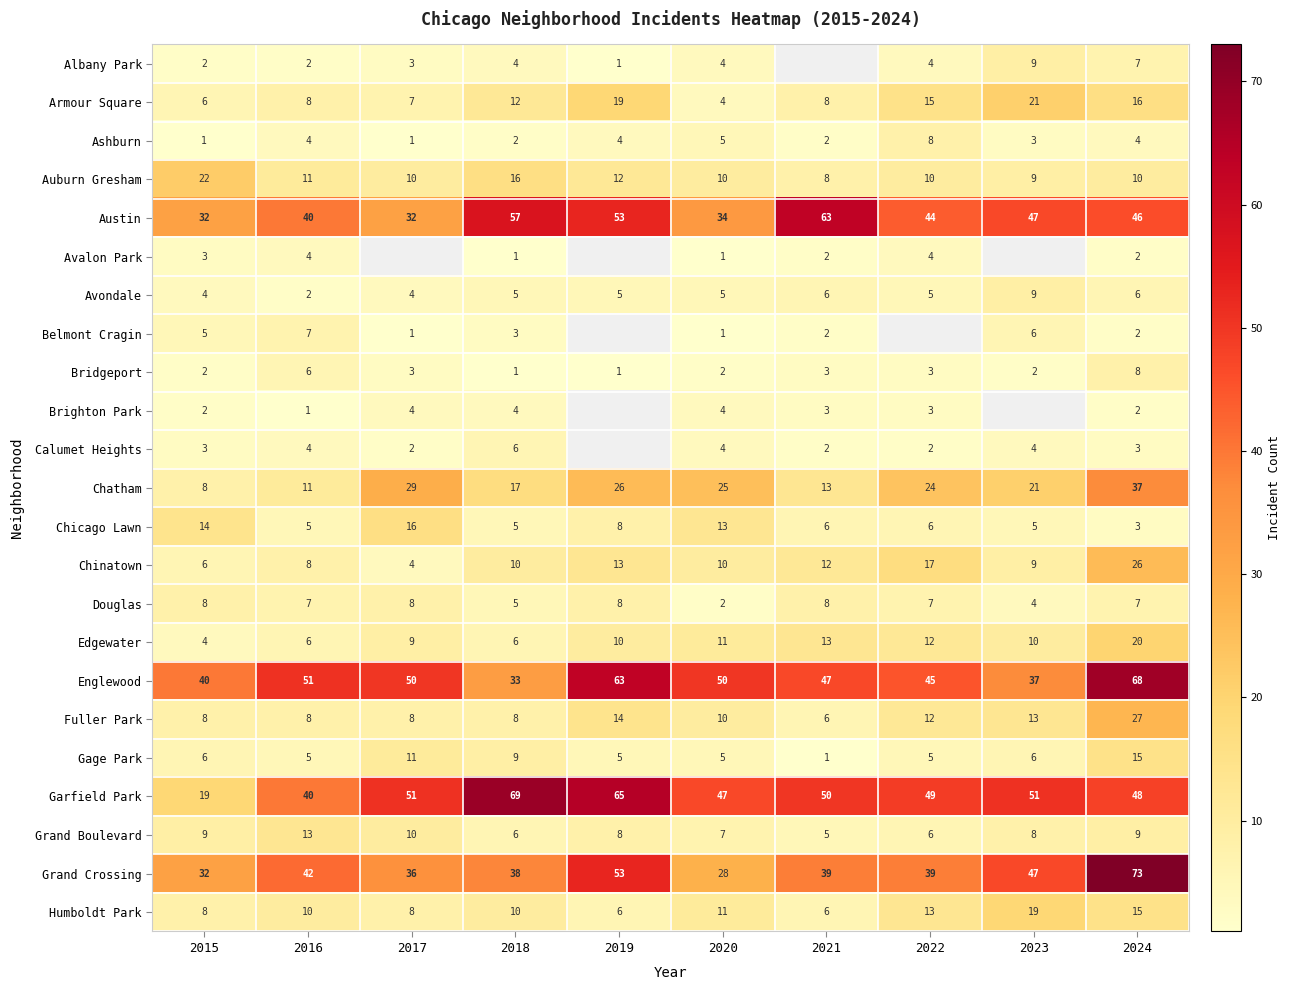

At which label is Chinatown closest to 15?

2019